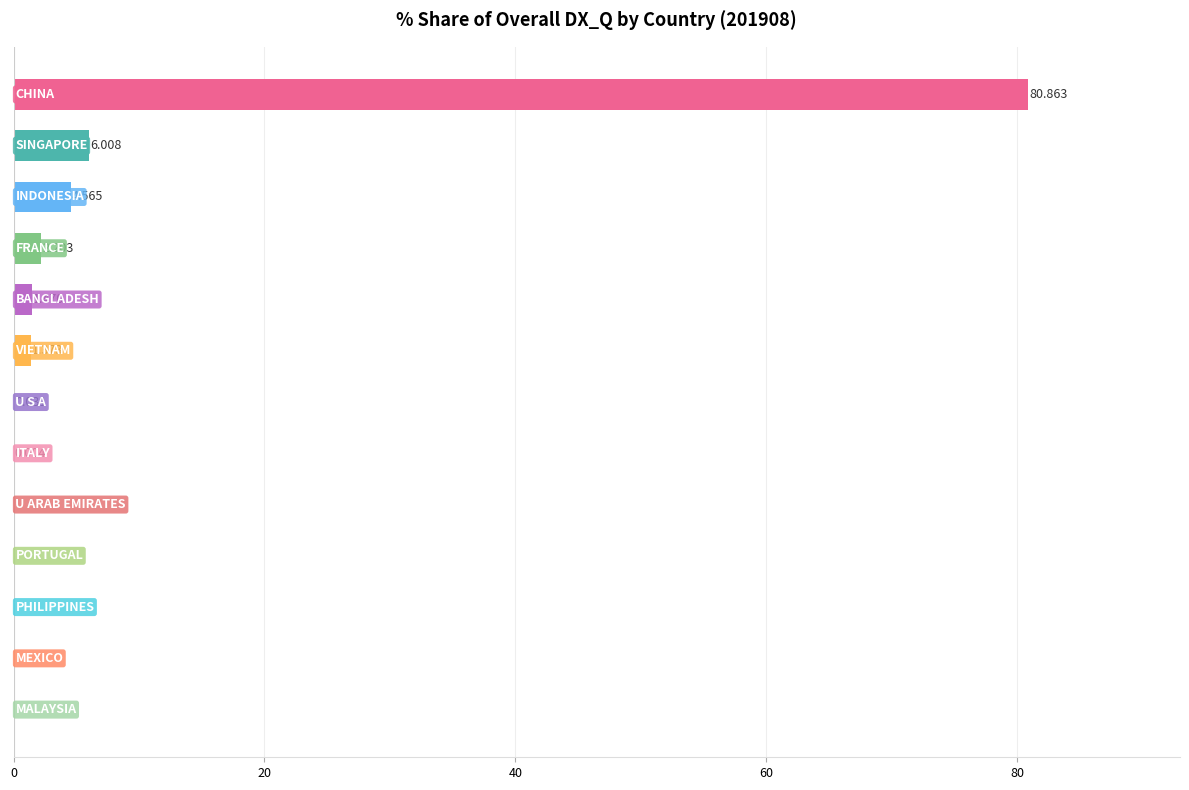

How many distinct data groups are displayed?

1